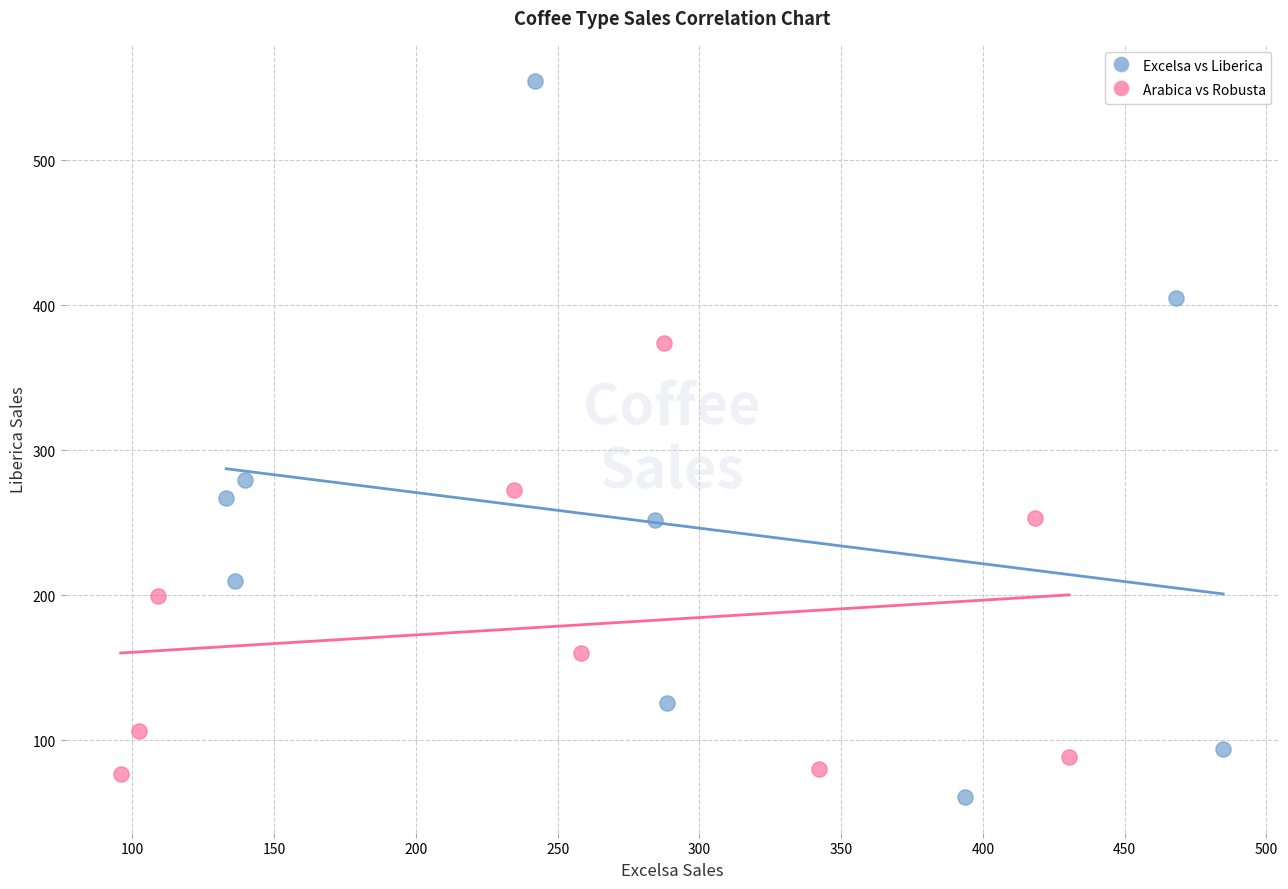

What are all the series names shown in the legend?

Excelsa vs Liberica, Arabica vs Robusta